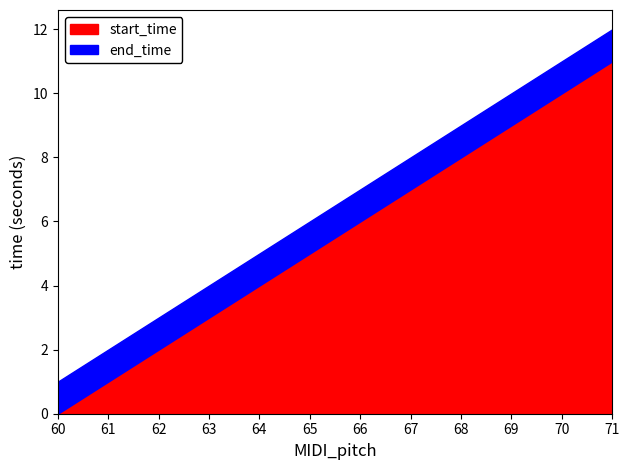

What is the maximum value for start_time?

11